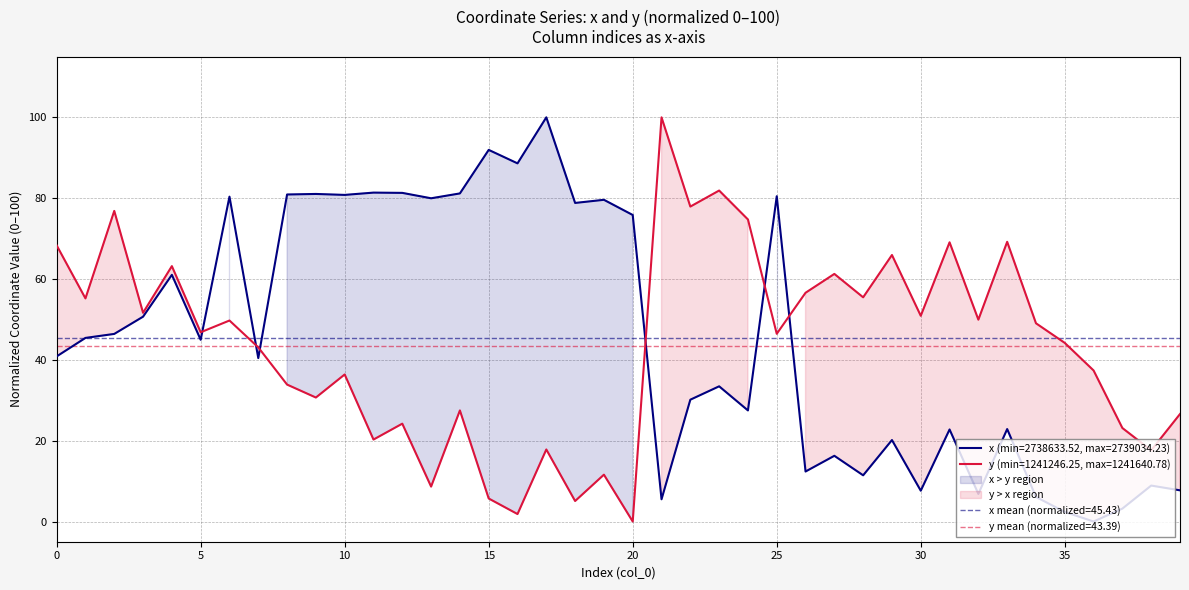

Count the number of categories in the chart.

40